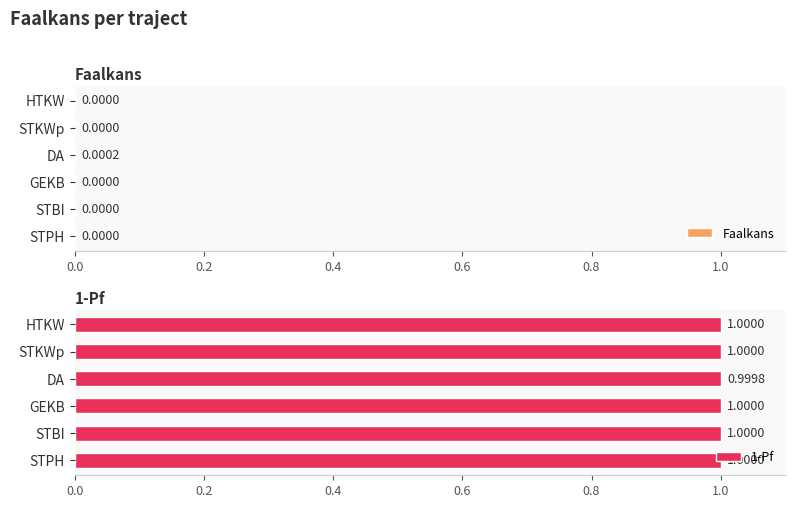

At which label does Faalkans reach its peak?

DA